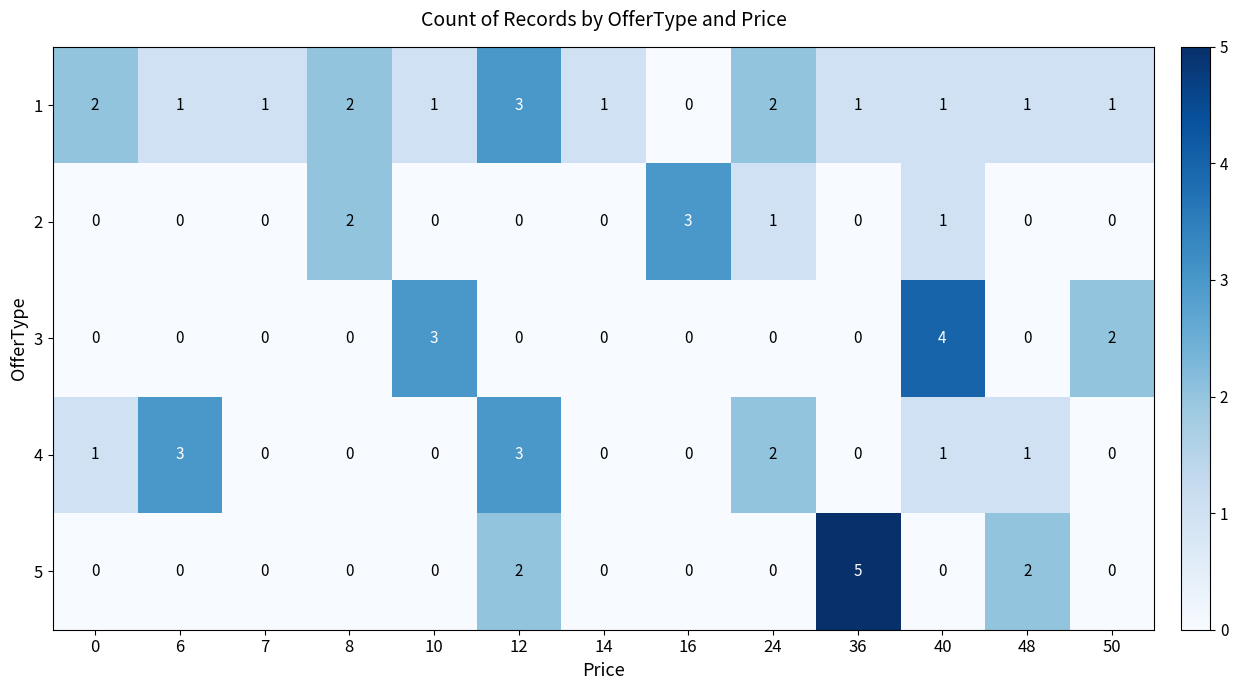

The value of 2 at 14 is 0. True or false?

True